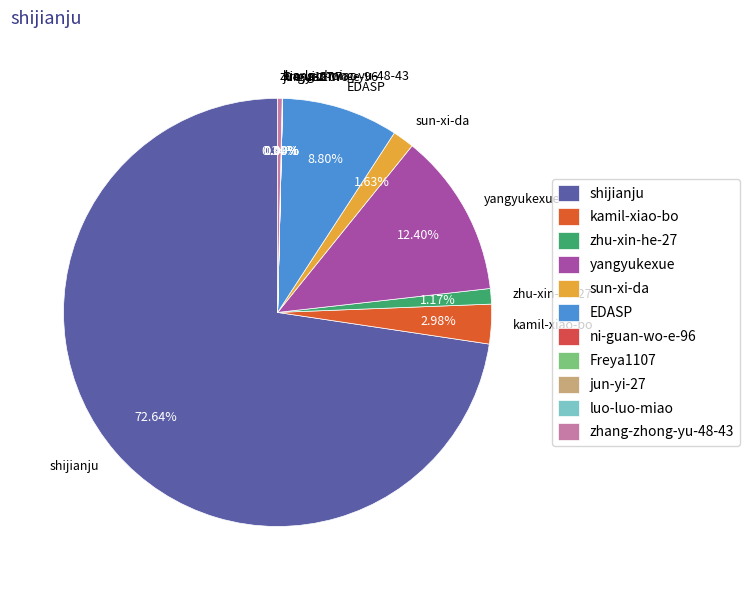

What percentage is the yangyukexue slice, to the nearest percent?

12%